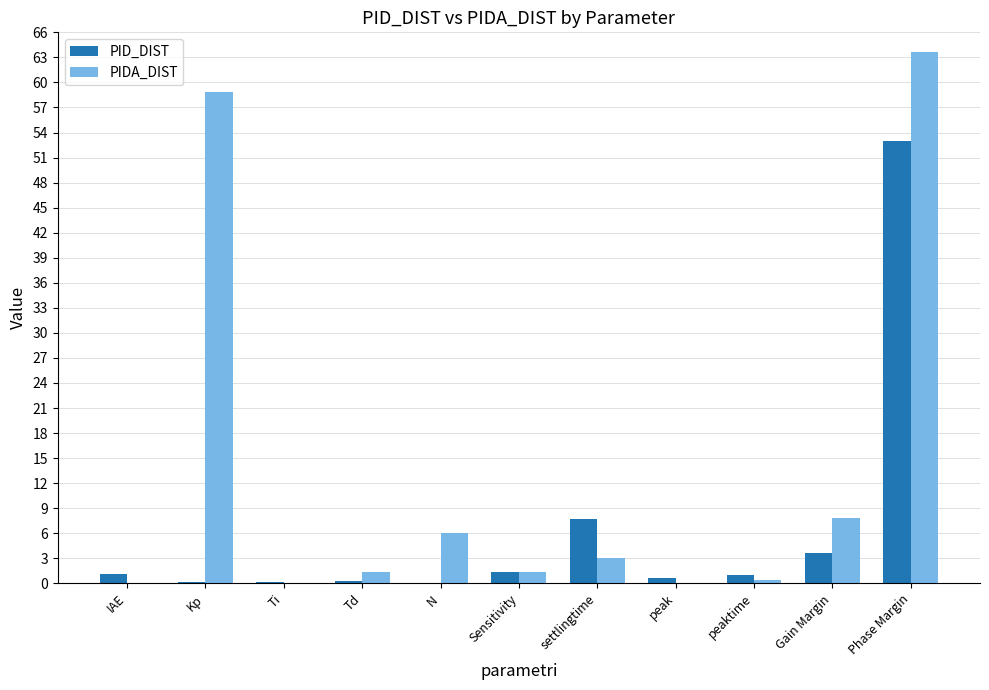

What is the maximum value for PID_DIST?

53.0